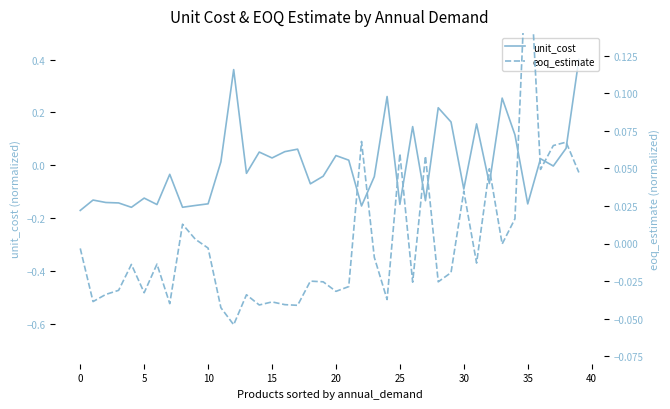

At which label is eoq_estimate closest to 0?

33